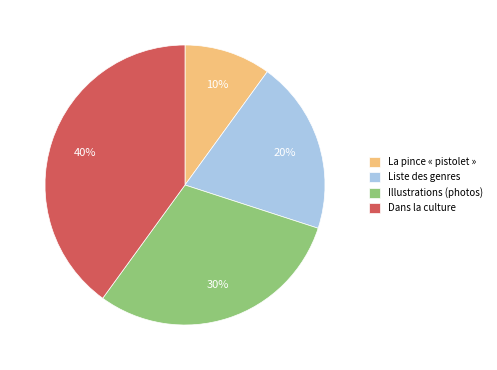

To the nearest percent, what is the combined percentage of La pince « pistolet » and Dans la culture?

50%